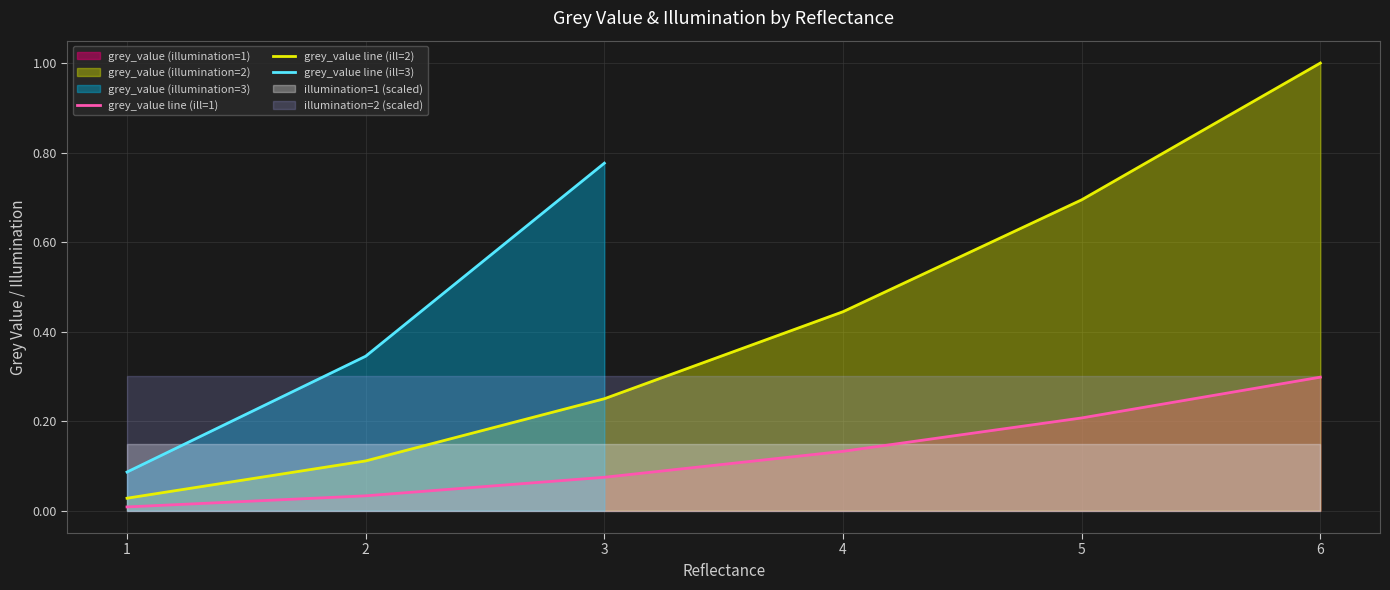

Is the value of grey_value line (ill=1) at 2 greater than the value of grey_value line (ill=2) at 5?

No